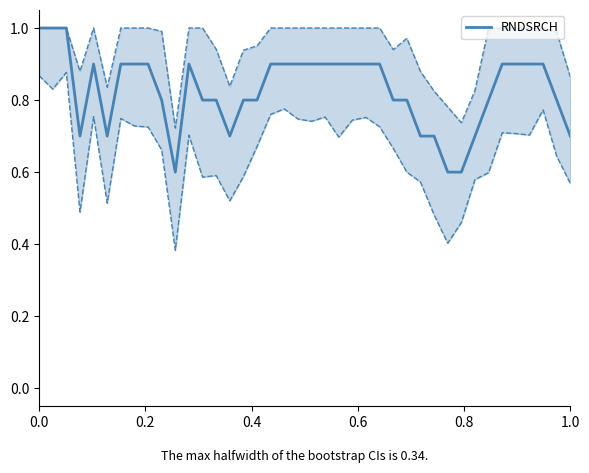

What is the value of the 38th point from the left?

0.9